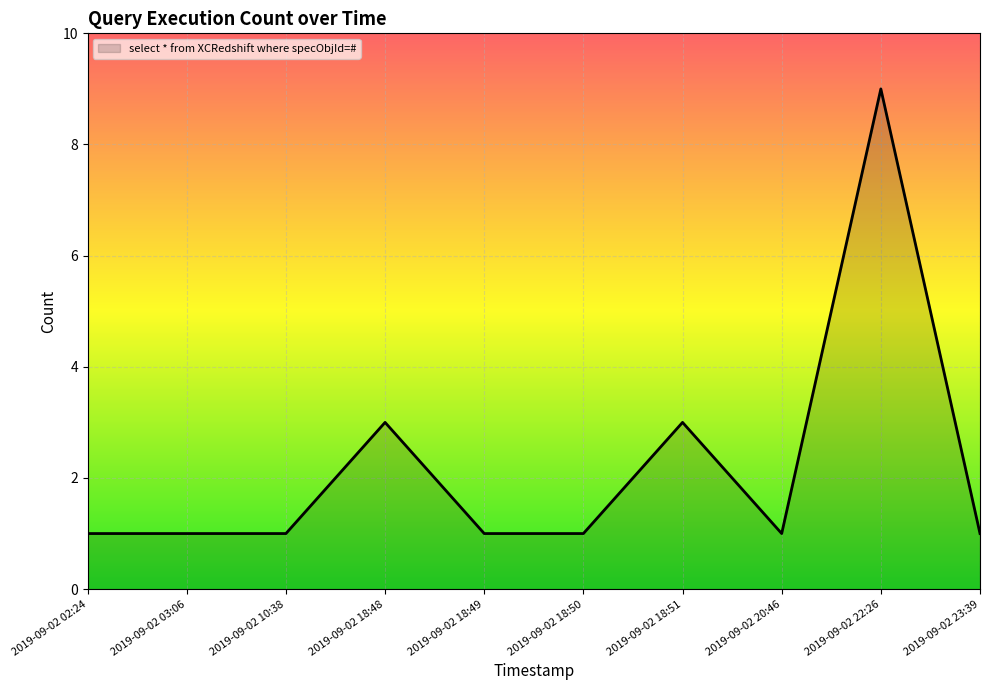

What is the average value?

2